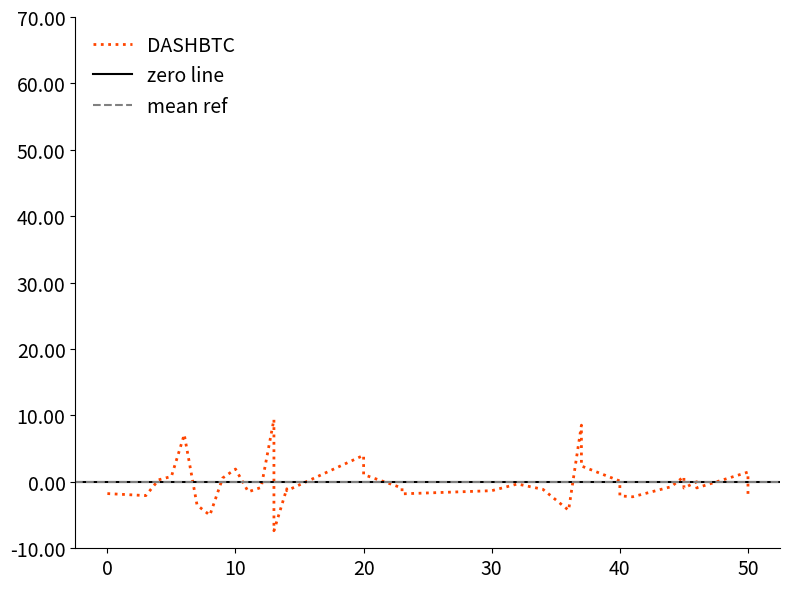

What is the greatest value displayed?

9.4